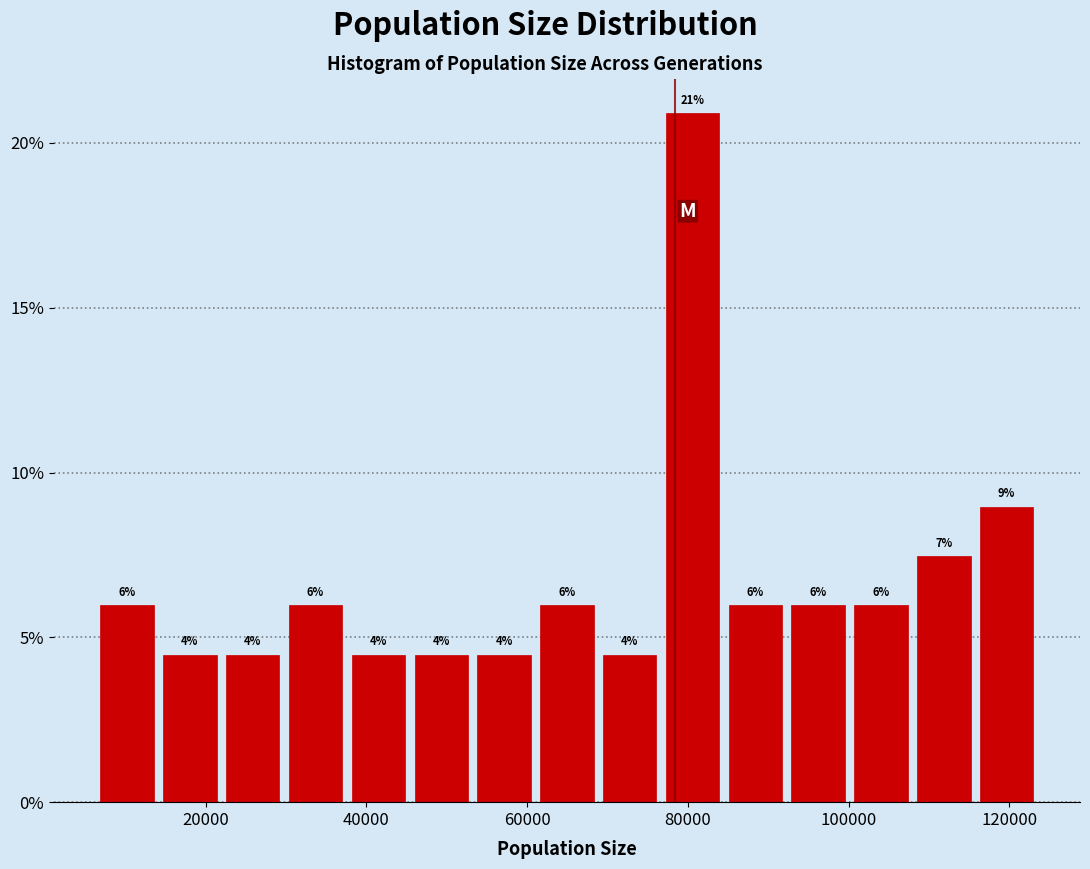

Around what value on the x-axis is the tallest bar? Give the approximate position of its centre, as read against the axis.

80000